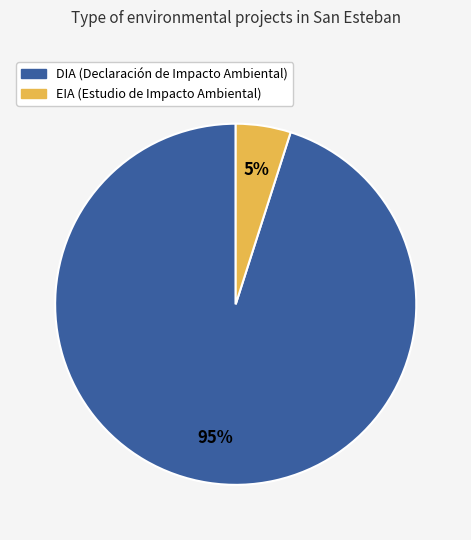

Does EIA represent more than half of the total?

No